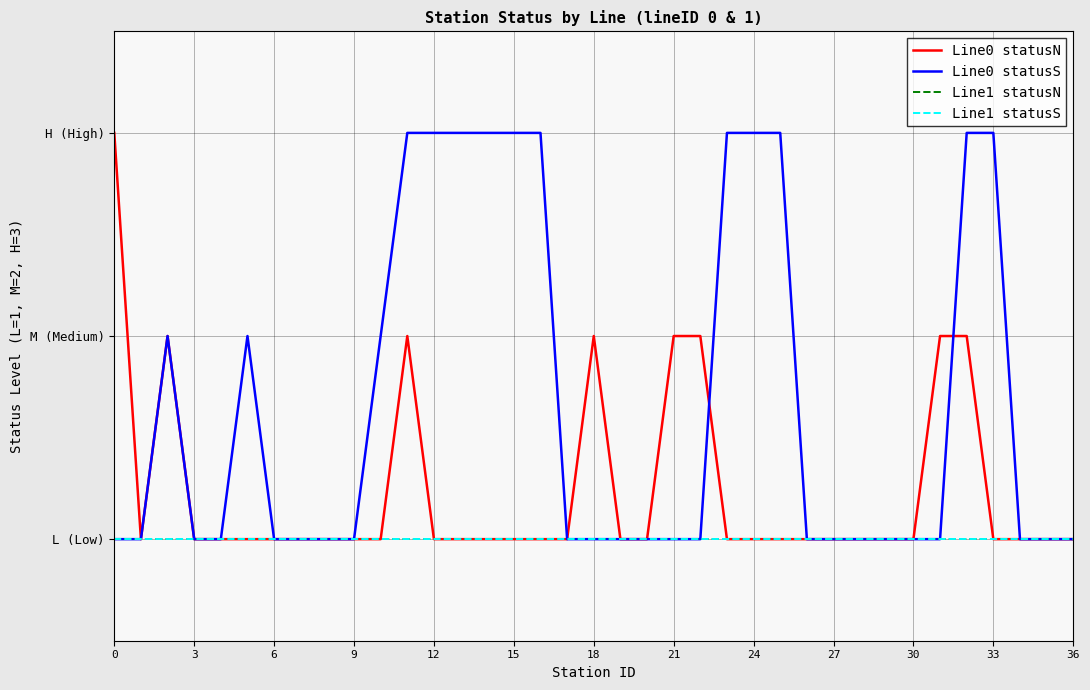

Does the chart display data point markers on the line(s)?

No